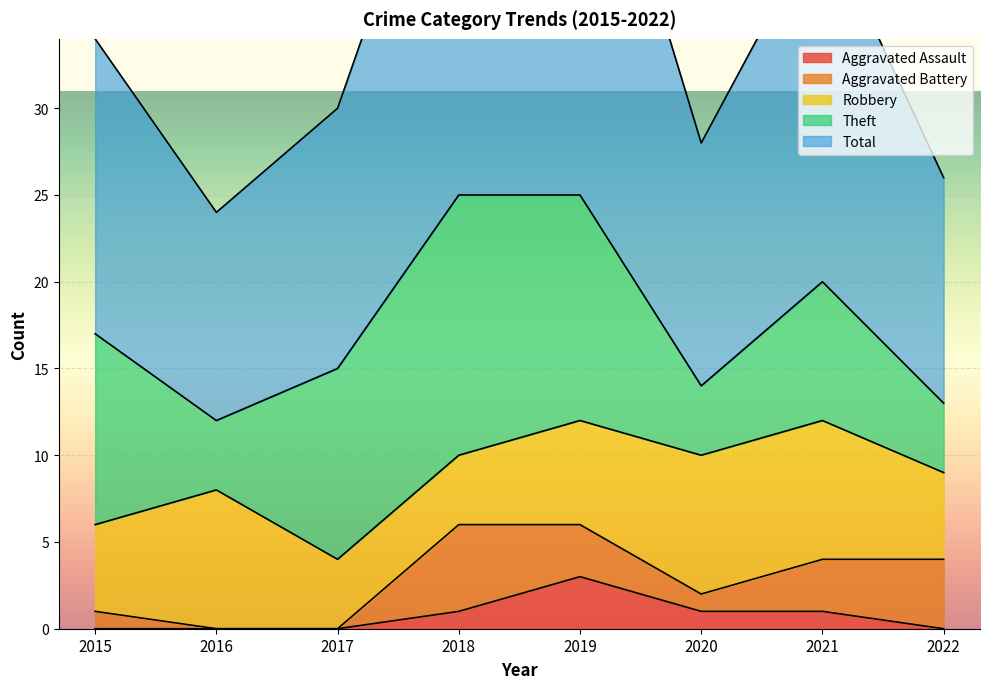

Is it true that Robbery equals 5 at 2022?

True